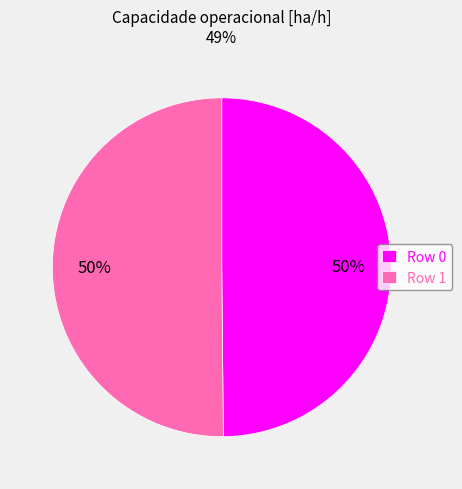

Is it true that Row 1 is 50% of the pie?

True